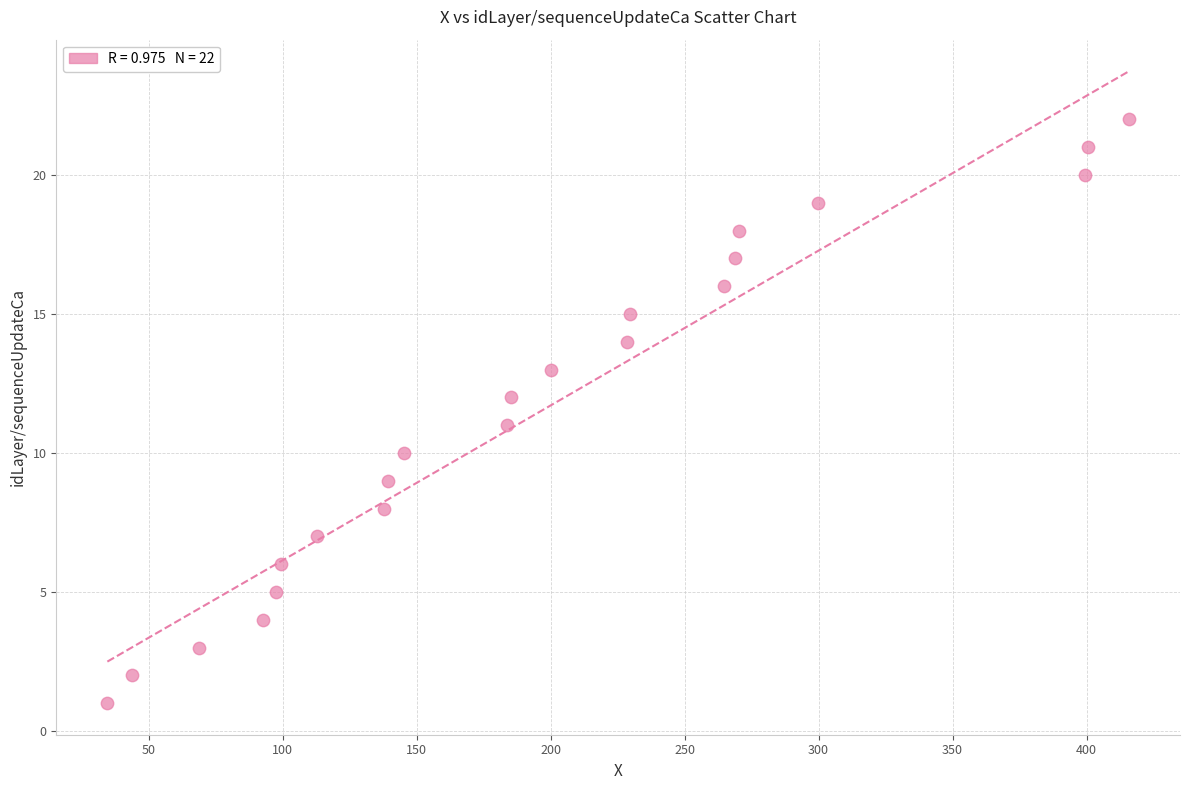

What is the range of Y values (max minus min)?

21